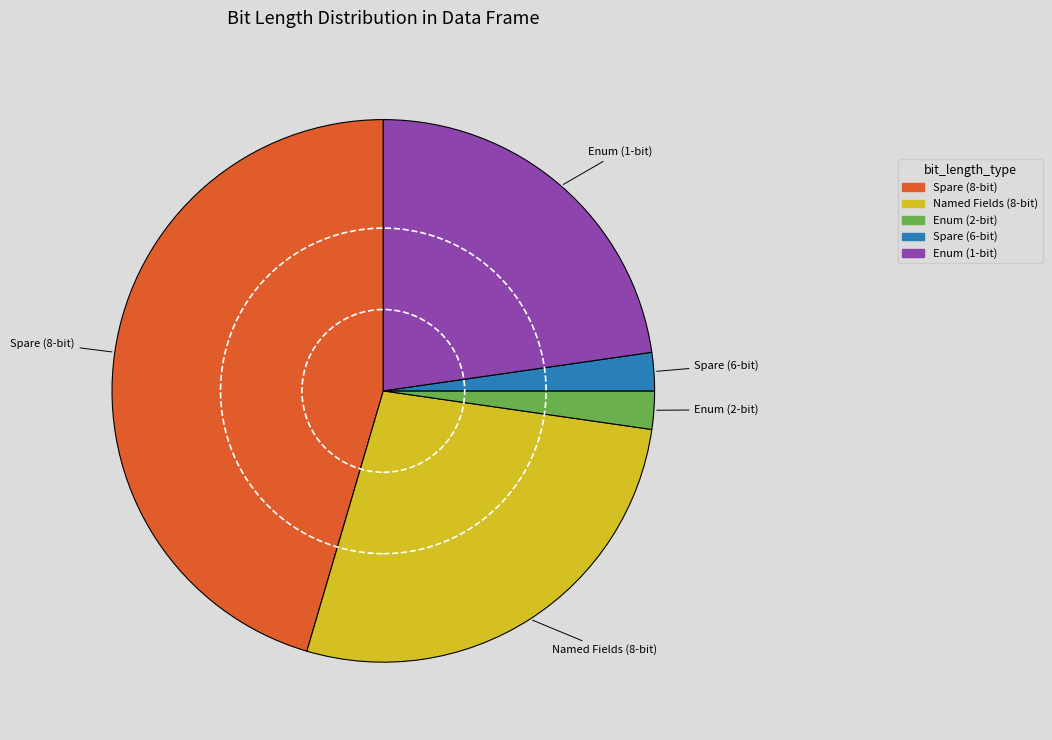

Is there any slice that represents more than half of the pie?

No